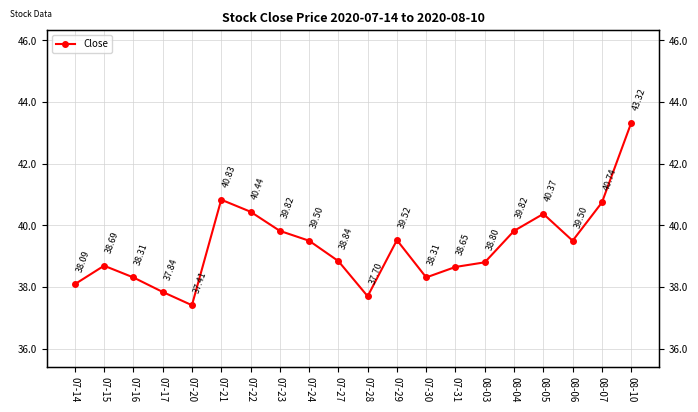

What is the sum of the values at 07-17 and 07-31?

76.5